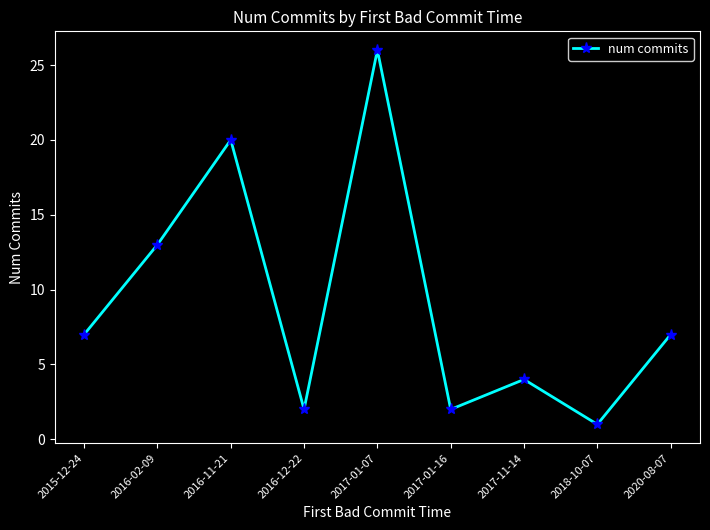

The value at 2020-08-07 is 7. True or false?

True